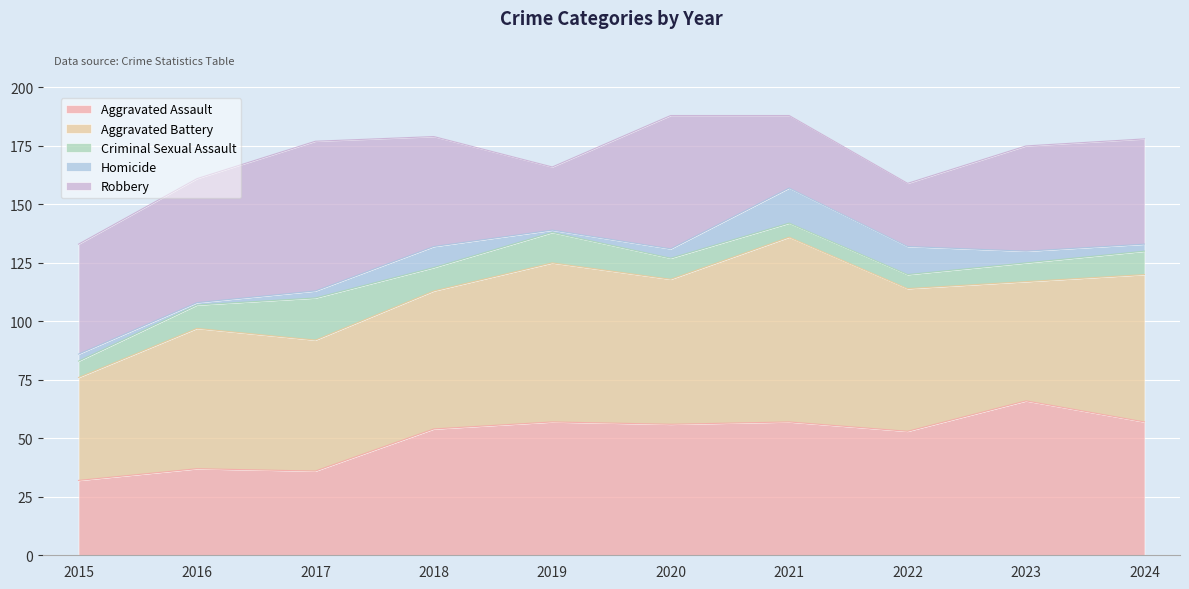

Reading right to left, list all the values displayed in this chart.

Aggravated Assault: 2024=57	2023=66	2022=53	2021=57	2020=56	2019=57	2018=54	2017=36	2016=37	2015=32
Aggravated Battery: 2024=63	2023=51	2022=61	2021=79	2020=62	2019=68	2018=59	2017=56	2016=60	2015=44
Criminal Sexual Assault: 2024=10	2023=8	2022=6	2021=6	2020=9	2019=13	2018=10	2017=18	2016=10	2015=7
Homicide: 2024=3	2023=5	2022=12	2021=15	2020=4	2019=1	2018=9	2017=3	2016=1	2015=3
Robbery: 2024=45	2023=45	2022=27	2021=31	2020=57	2019=27	2018=47	2017=64	2016=53	2015=47